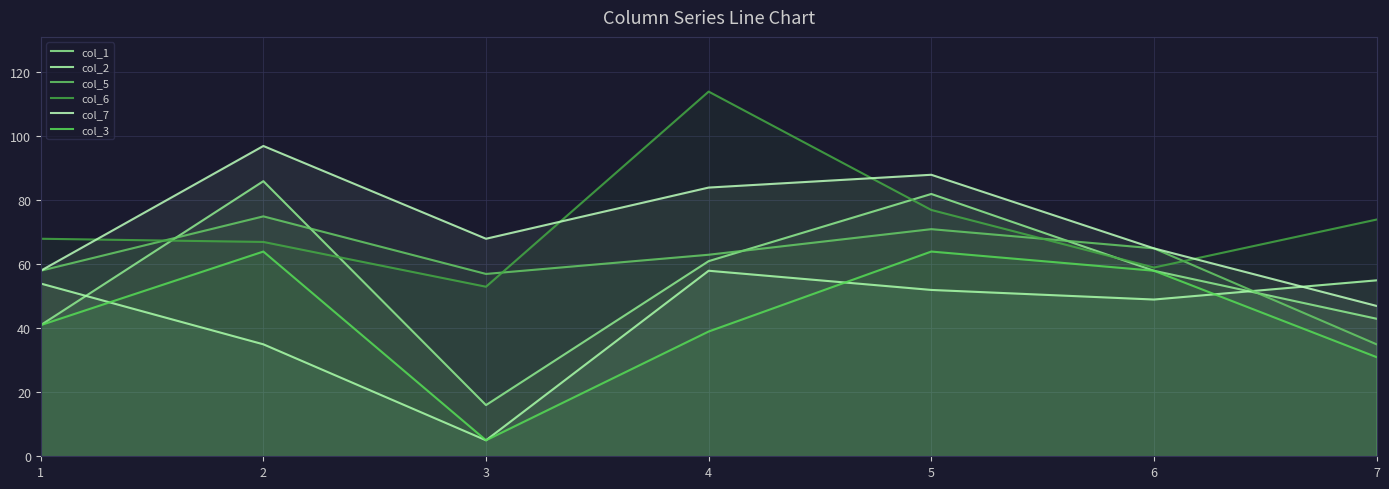

Is the value of col_6 at 4 greater than the value of col_5 at 4?

Yes